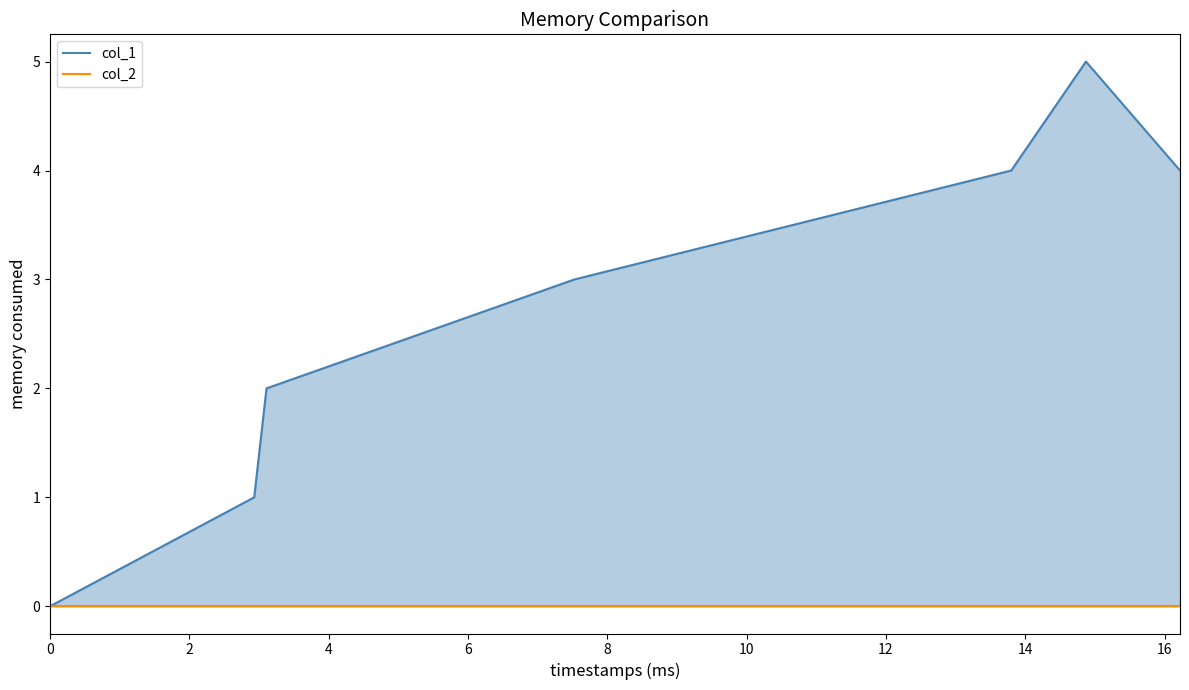

What is the value of the col_1 point at the 6th from the left?

5